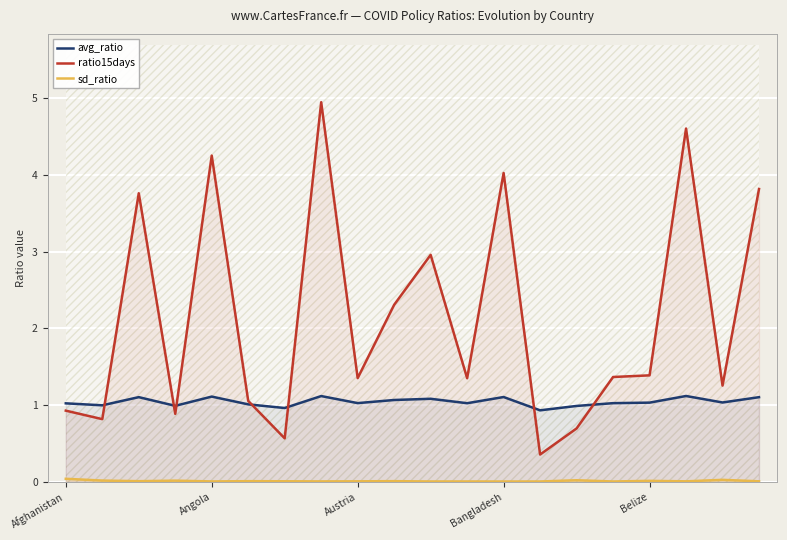

How many interior local peaks does the sd_ratio series have?

7